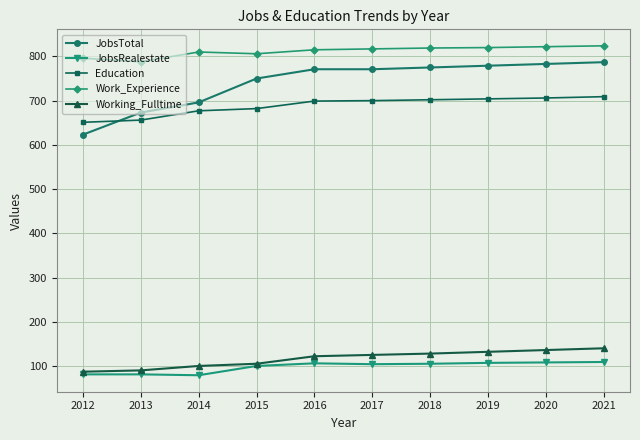

At how many categories does at least one series exceed 441?

10